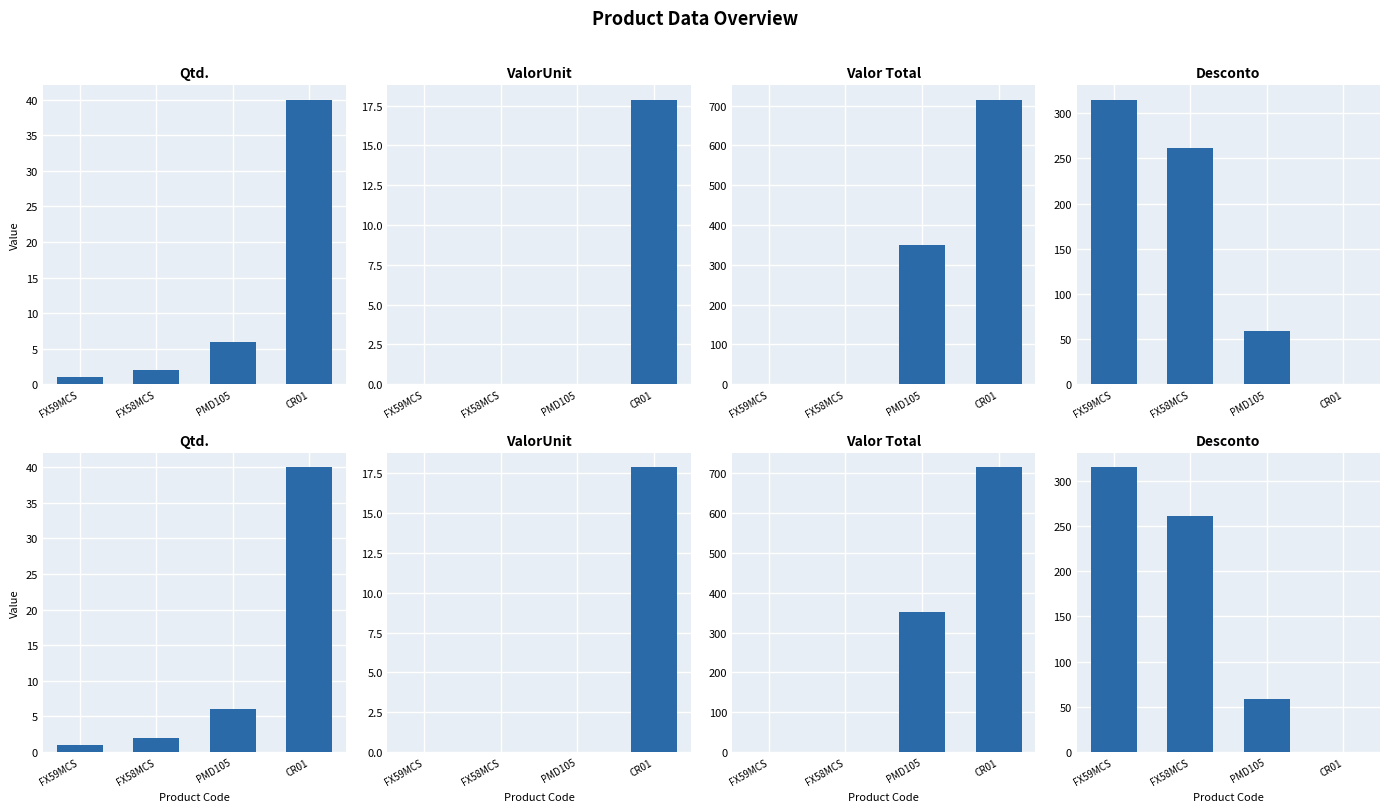

Reading left to right, transcribe all the data shown in this chart.

Qtd.: 1.0	2.0	6.0	40.0
ValorUnit: 0.0	0.0	0.0	17.9
Valor Total: 0.0	0.0	351.0	715.2
Desconto: 315.0	261.0	58.5	0.0